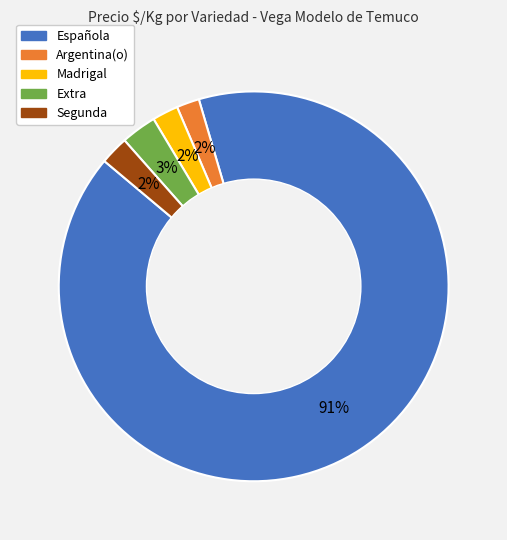

Which slice is the largest?

Española